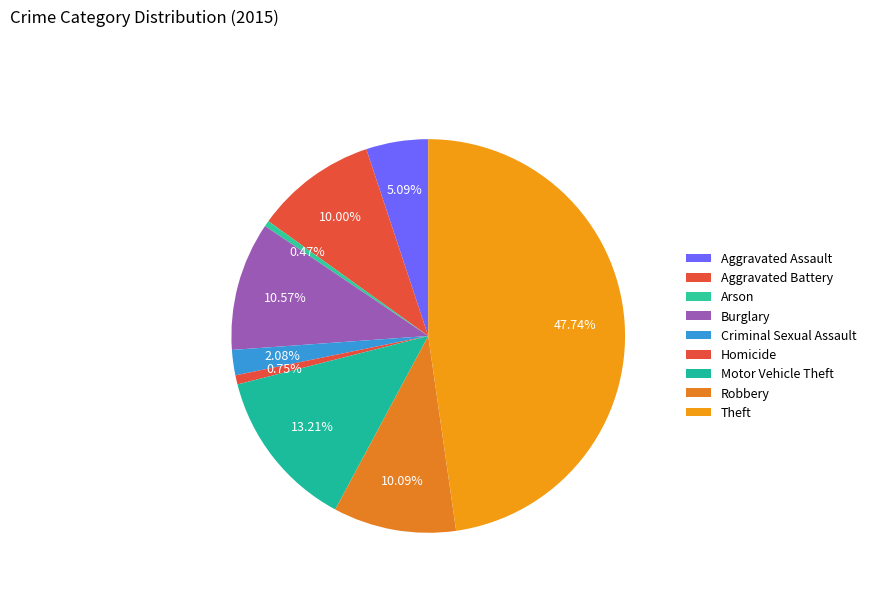

Count the number of slices in the pie.

9